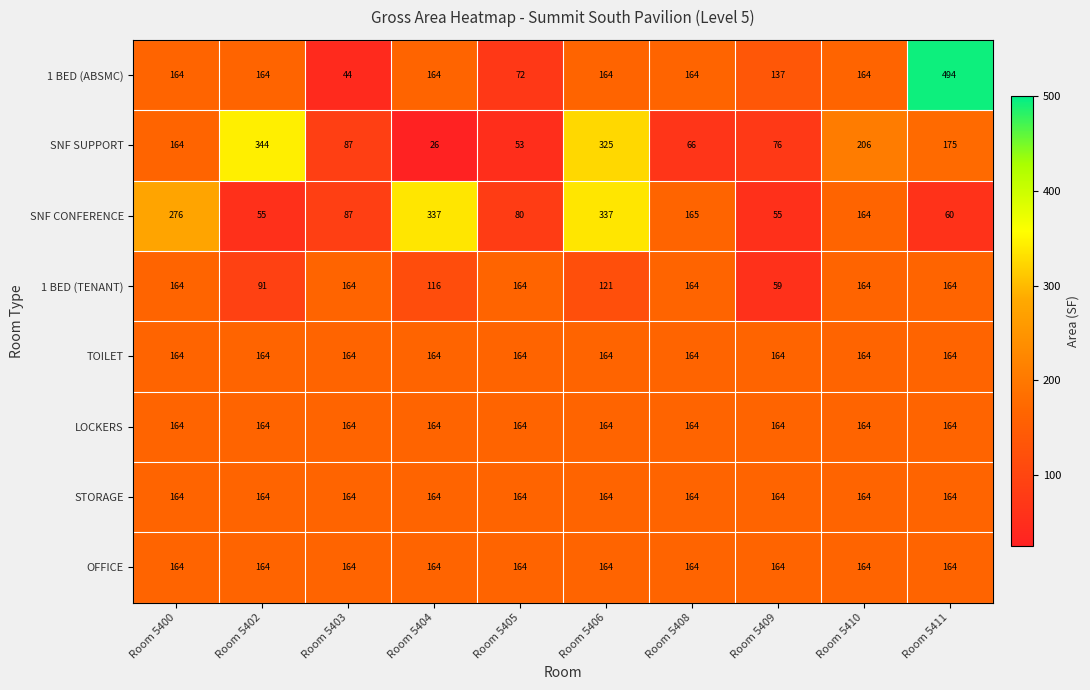

What is the sum of all STORAGE values?

1640